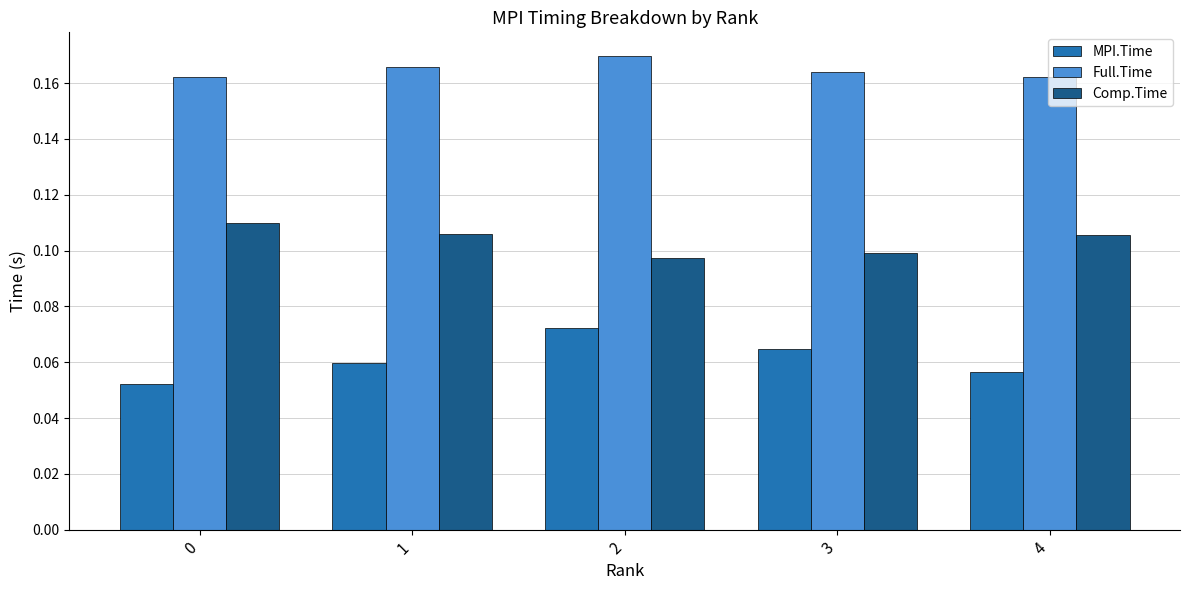

What is the sum of all MPI.Time values?

0.3